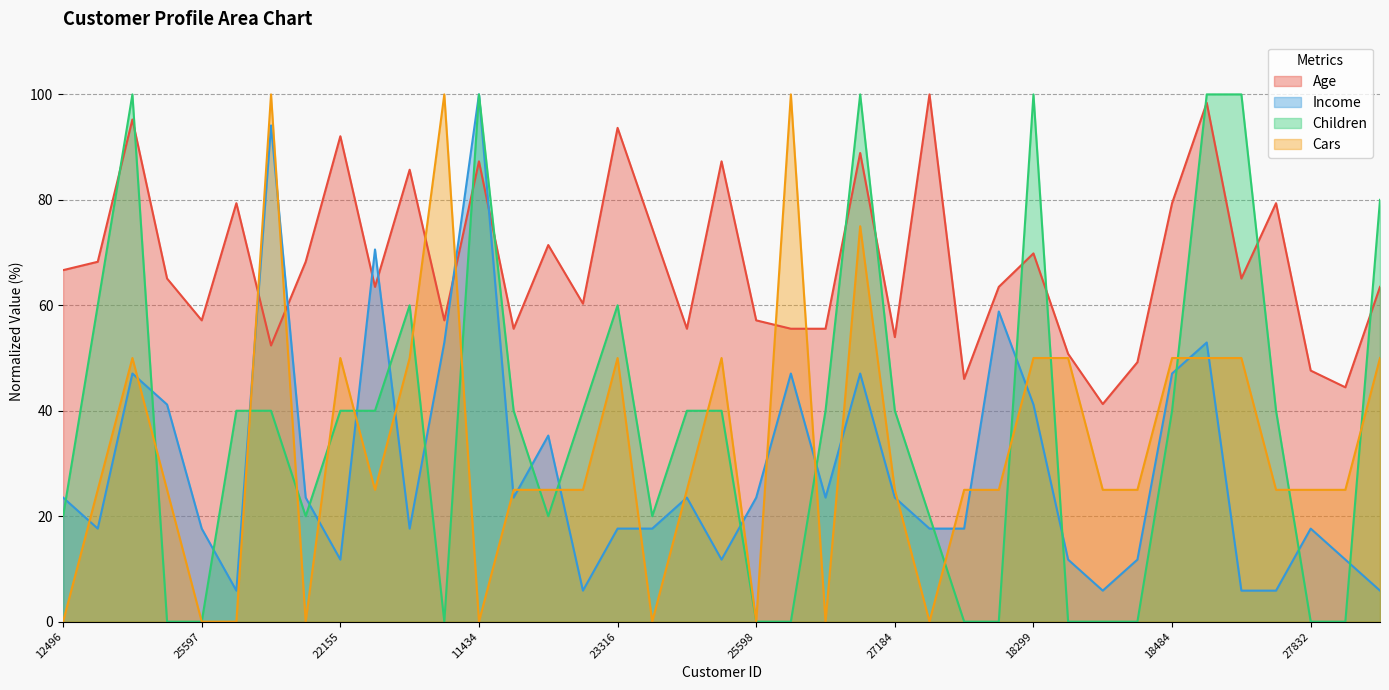

Is it true that Age equals 88.8 at 25598?

False